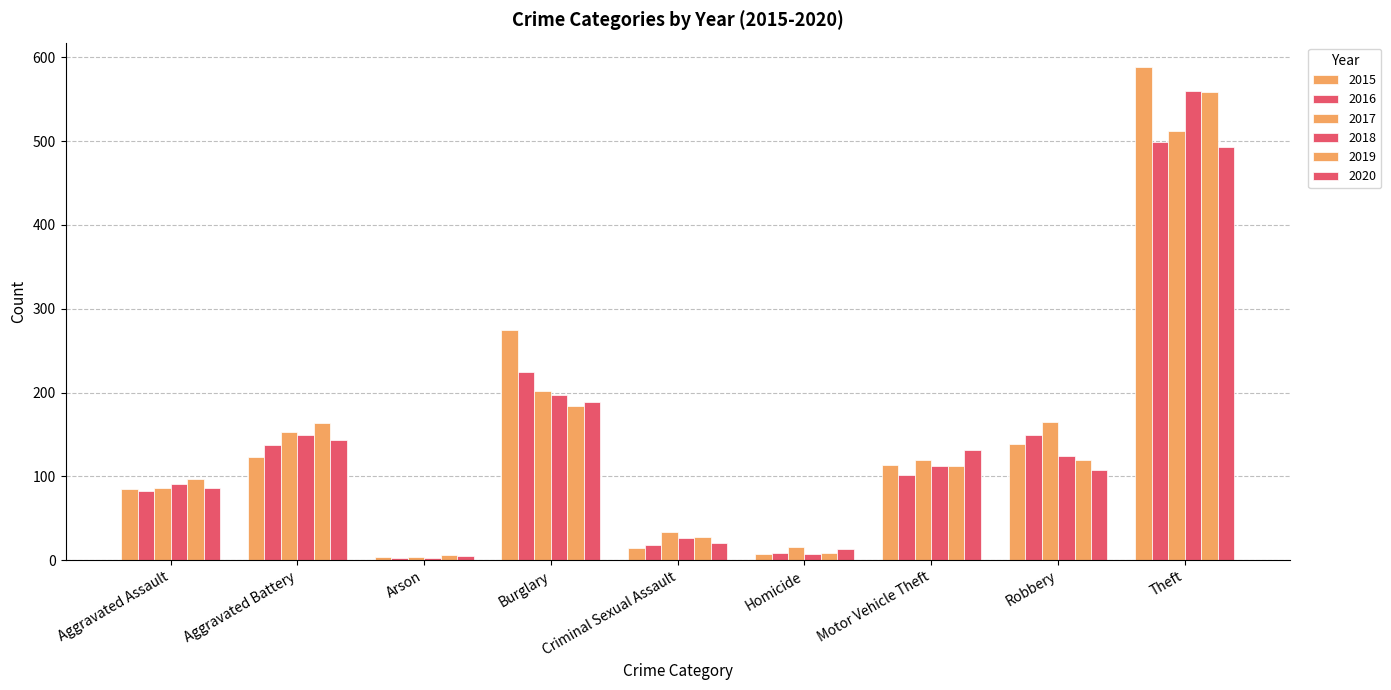

Which category has the lowest value in the 2015 series?

Arson